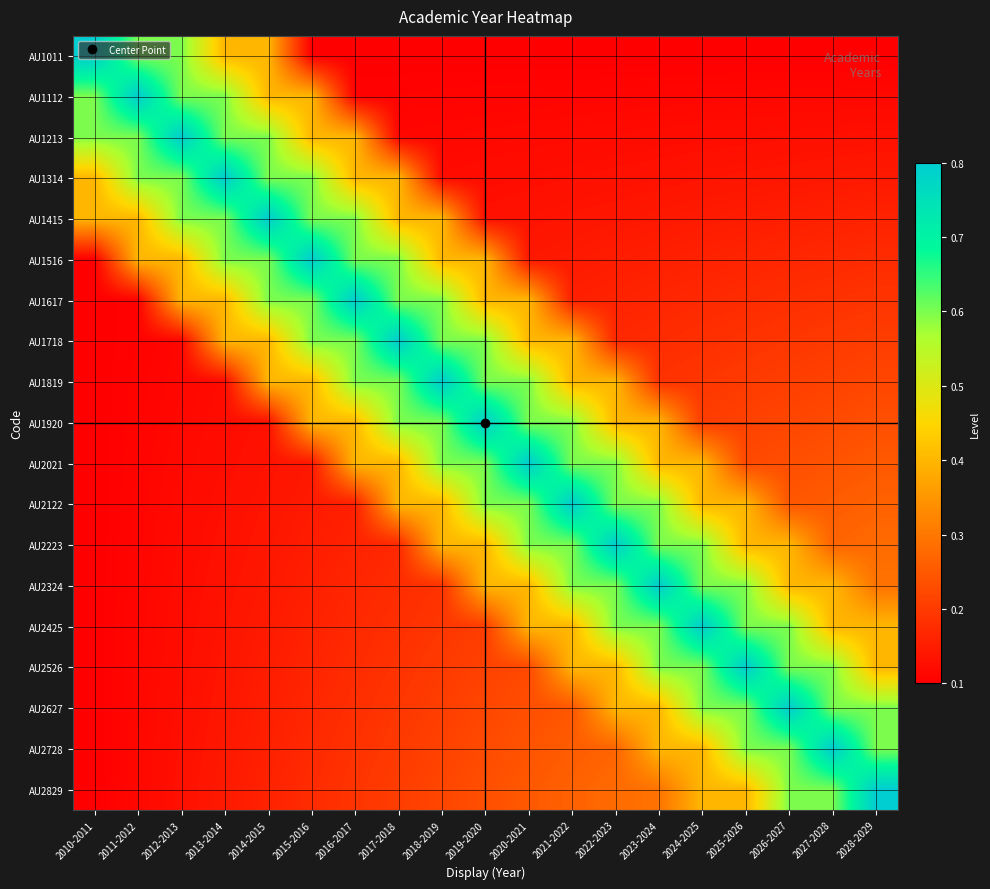

At how many categories does at least one series exceed 0?

19